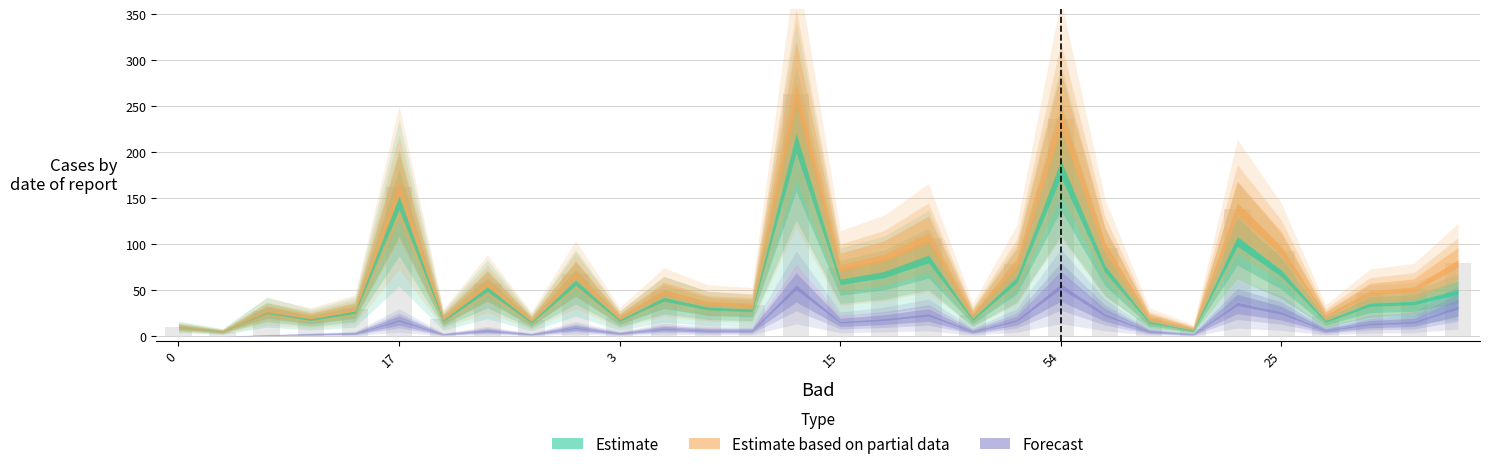

What is the sum of all values?

1971